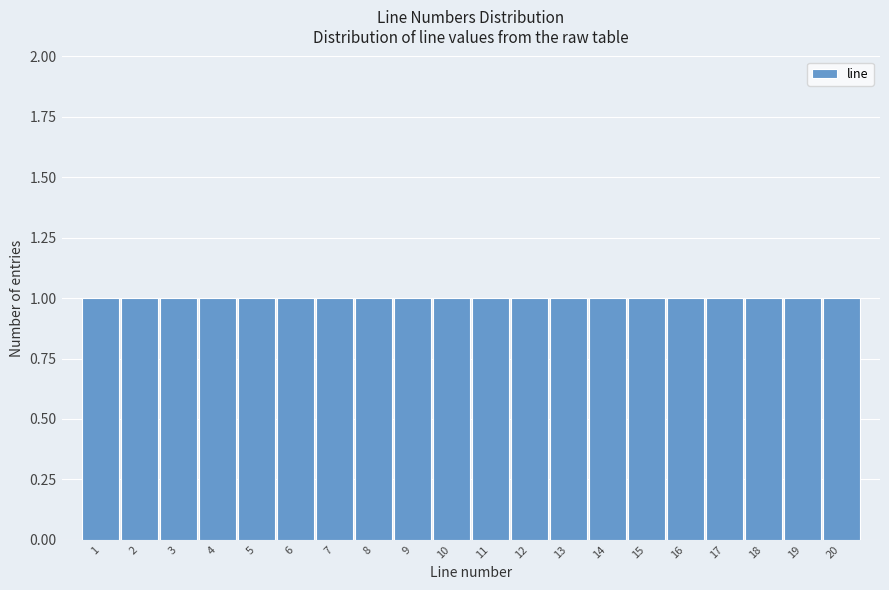

Reading left to right, transcribe this chart: for each bar, give the range it covers on the x-axis and its height. The values are not printed on the chart, so give them approximately, as read against the axis.

0.5 to 1.5: 1
1.5 to 2.5: 1
2.5 to 3.5: 1
3.5 to 4.5: 1
4.5 to 5.5: 1
5.5 to 6.5: 1
6.5 to 7.5: 1
7.5 to 8.5: 1
8.5 to 9.5: 1
9.5 to 10.5: 1
10.5 to 11.5: 1
11.5 to 12.5: 1
12.5 to 13.5: 1
13.5 to 14.5: 1
14.5 to 15.5: 1
15.5 to 16.5: 1
16.5 to 17.5: 1
17.5 to 18.5: 1
18.5 to 19.5: 1
19.5 to 20.5: 1